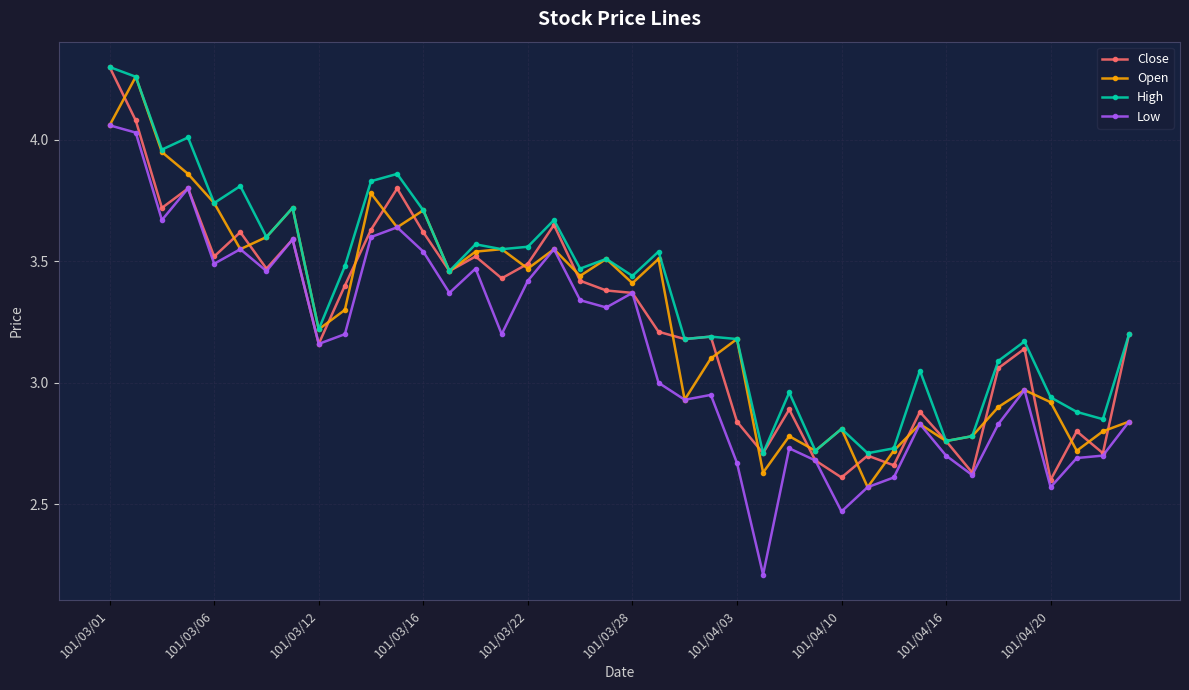

At how many categories does at least one series exceed 2?

40